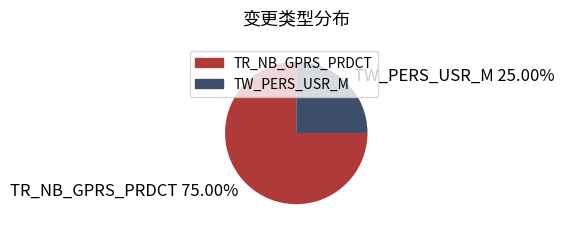

Is it true that TW_PERS_USR_M is 36% of the pie?

False